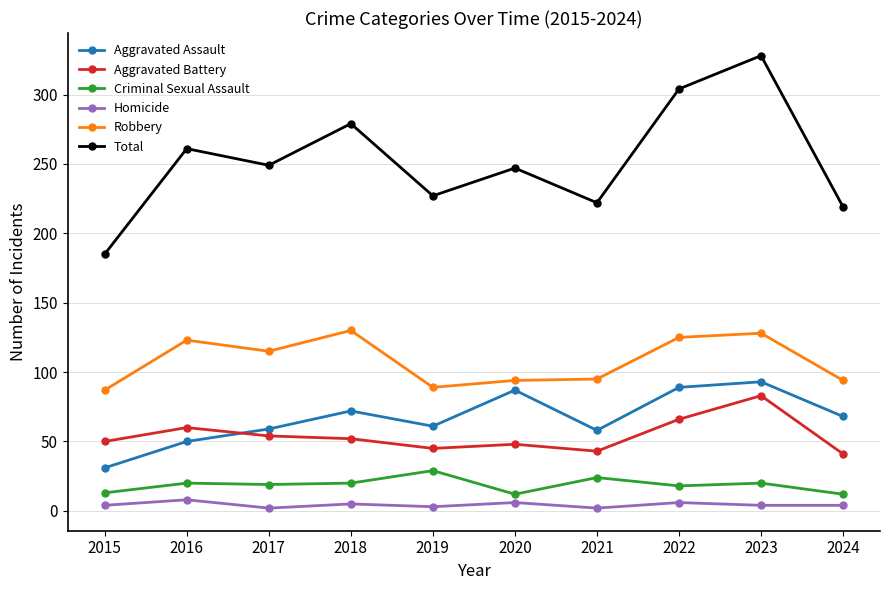

Which series has the largest total across all categories?

Total